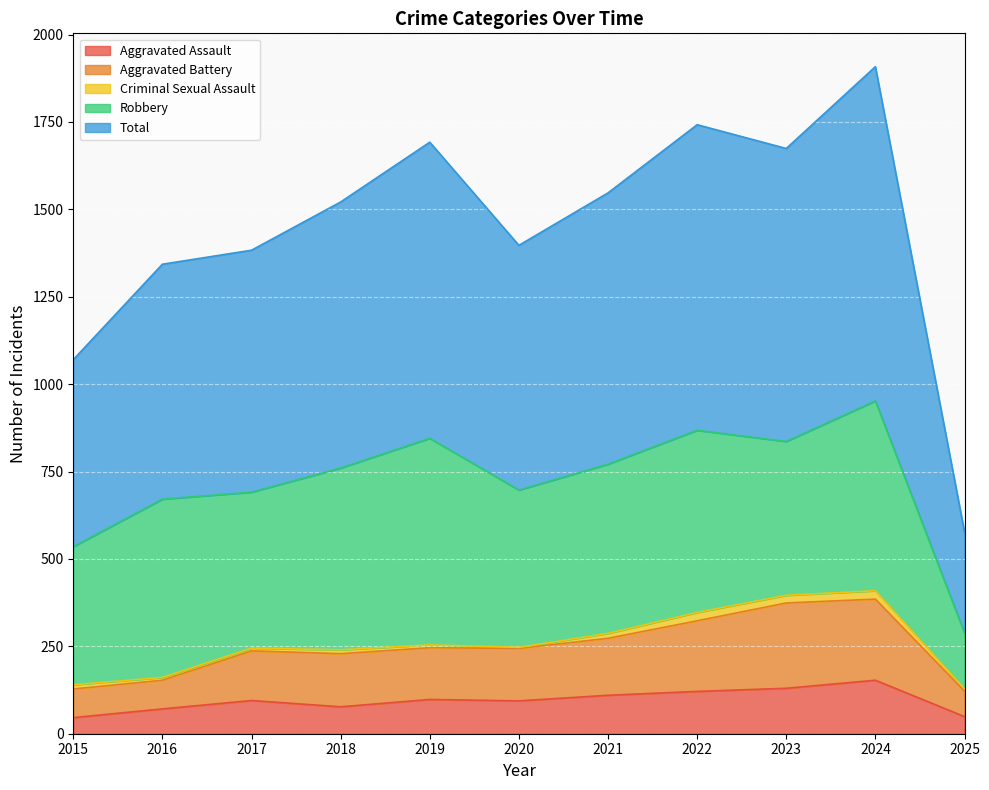

True or false: Aggravated Assault and Aggravated Battery intersect in this chart.

False